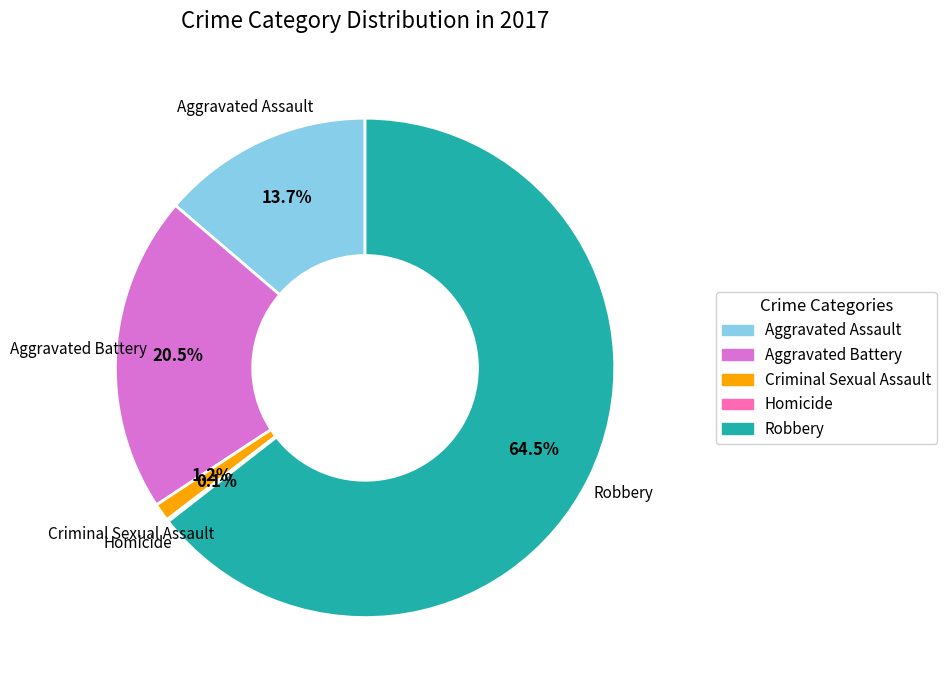

To the nearest percent, what is the average slice percentage?

20%